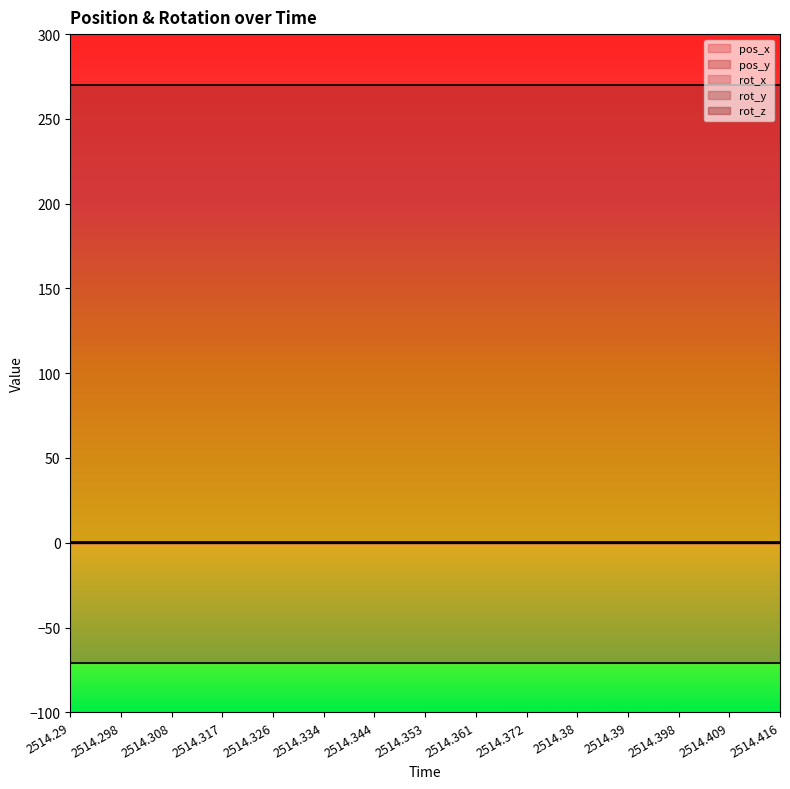

The pos_y series shows -70.8 at 2514.317. True or false?

True